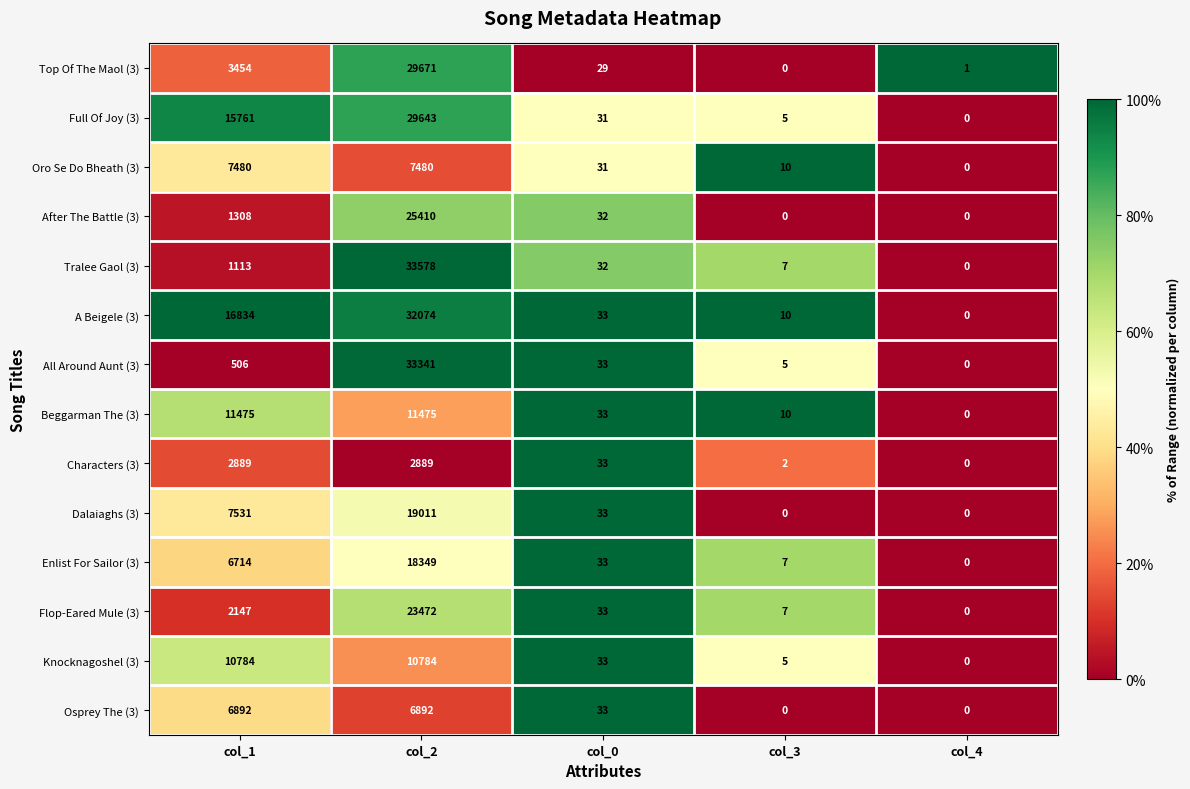

Which series has the largest total across all categories?

A Beigele (3)